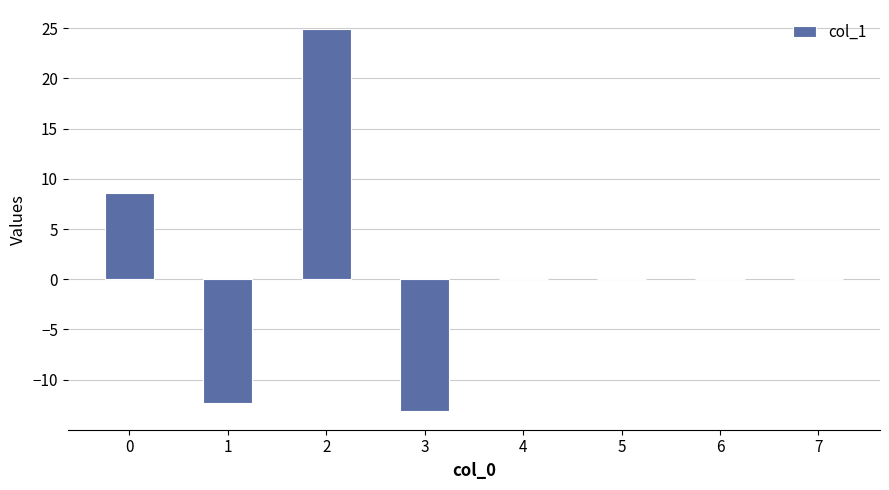

Reading left to right, what are all the values shown in this chart?

0=8.6	1=-12.3	2=24.9	3=-13.1	4=0.0	5=0.0	6=0.0	7=0.0